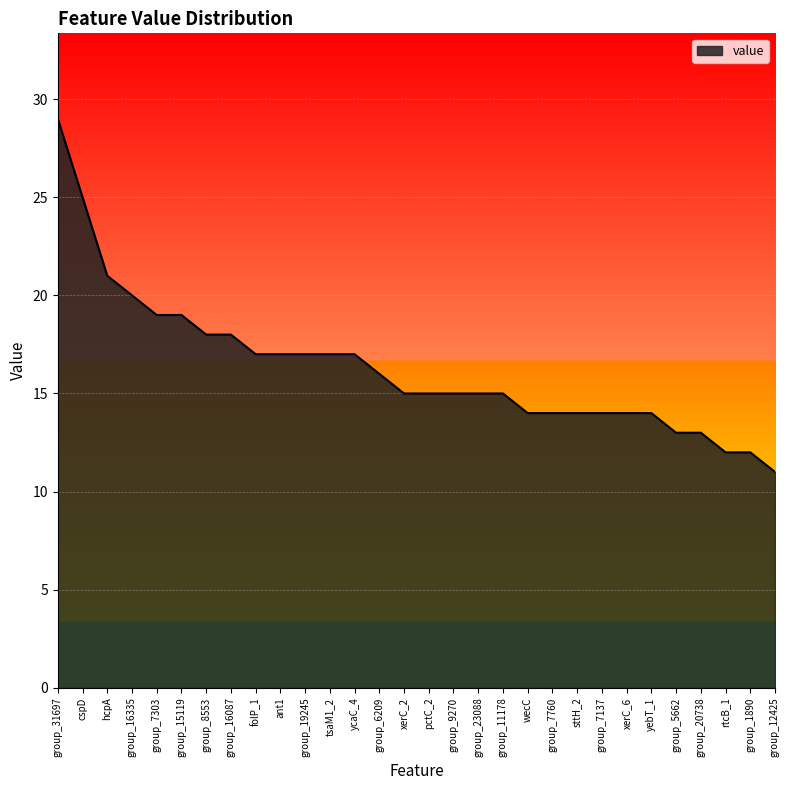

What is the greatest value displayed?

29